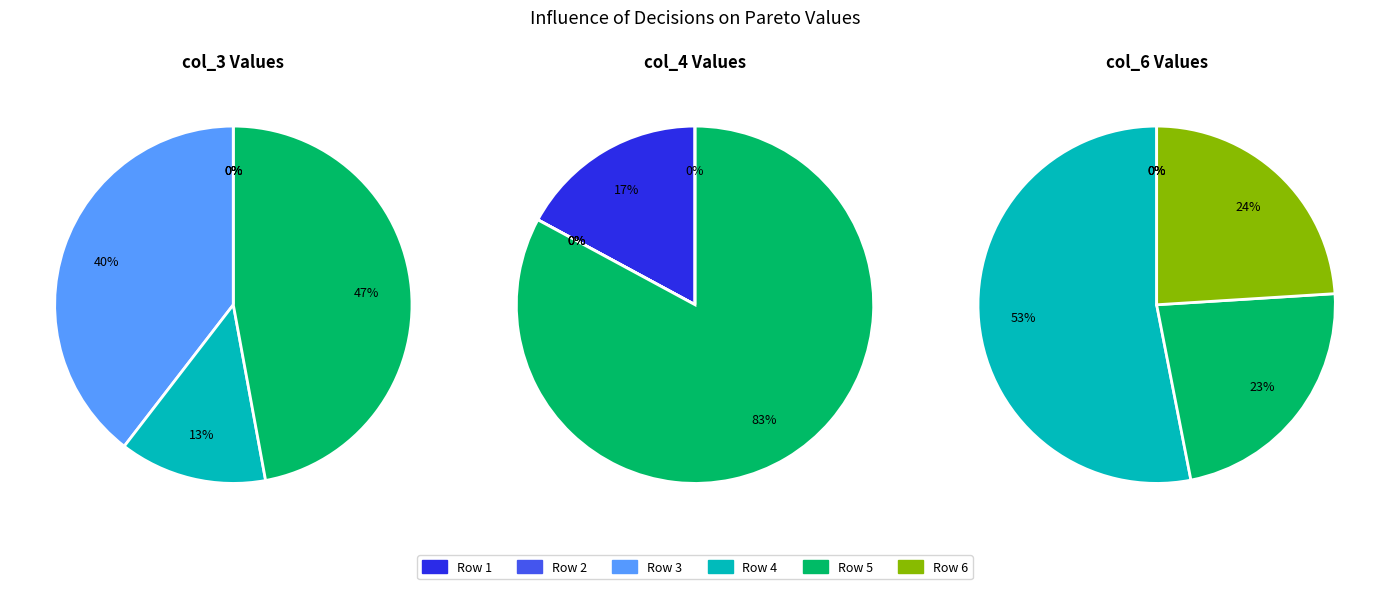

What portion of the pie excludes 6?

100.0%